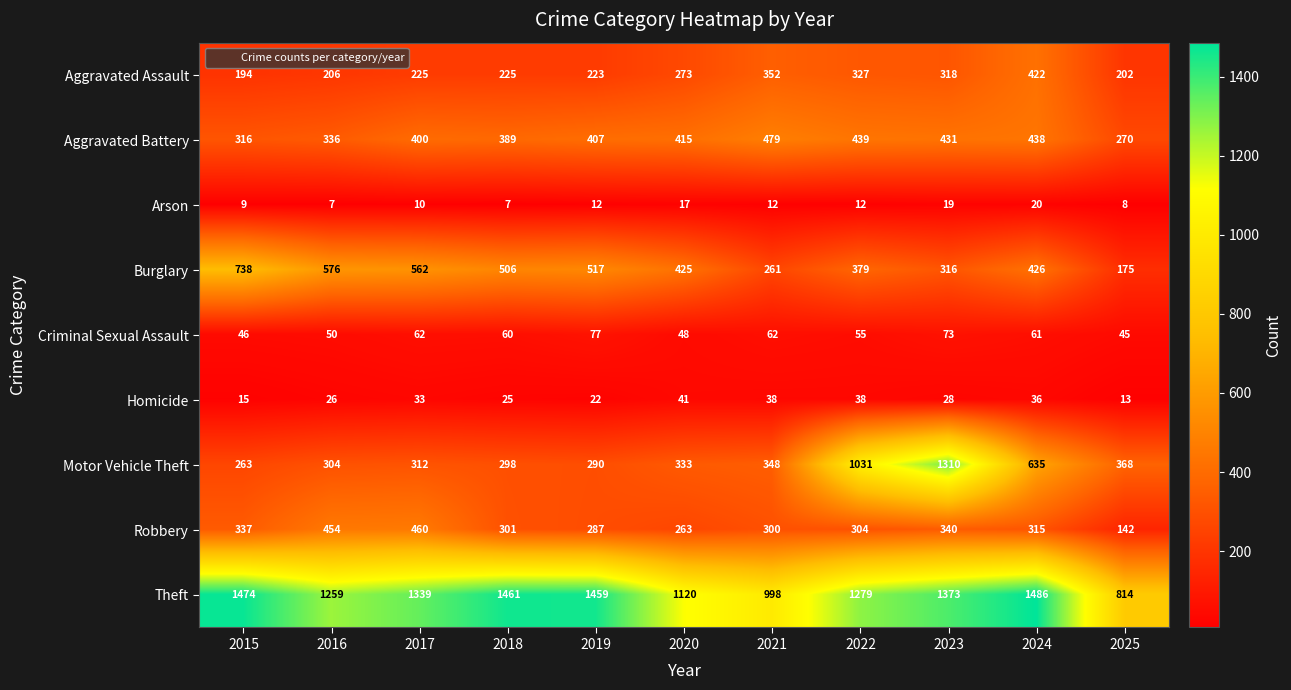

At which category is the sum across all series the highest?

2023